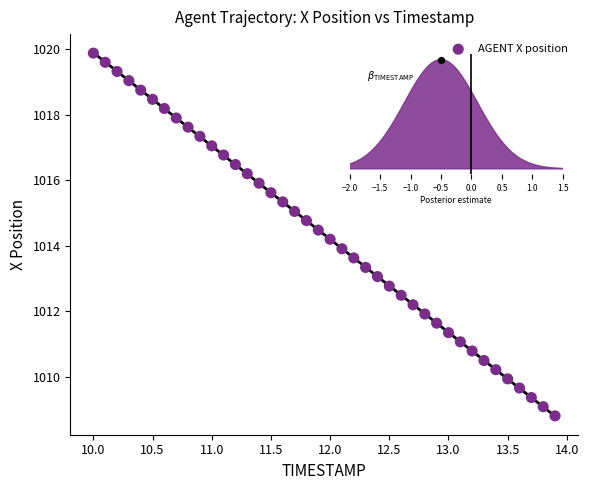

What is the range of X values (max minus min)?

3.9